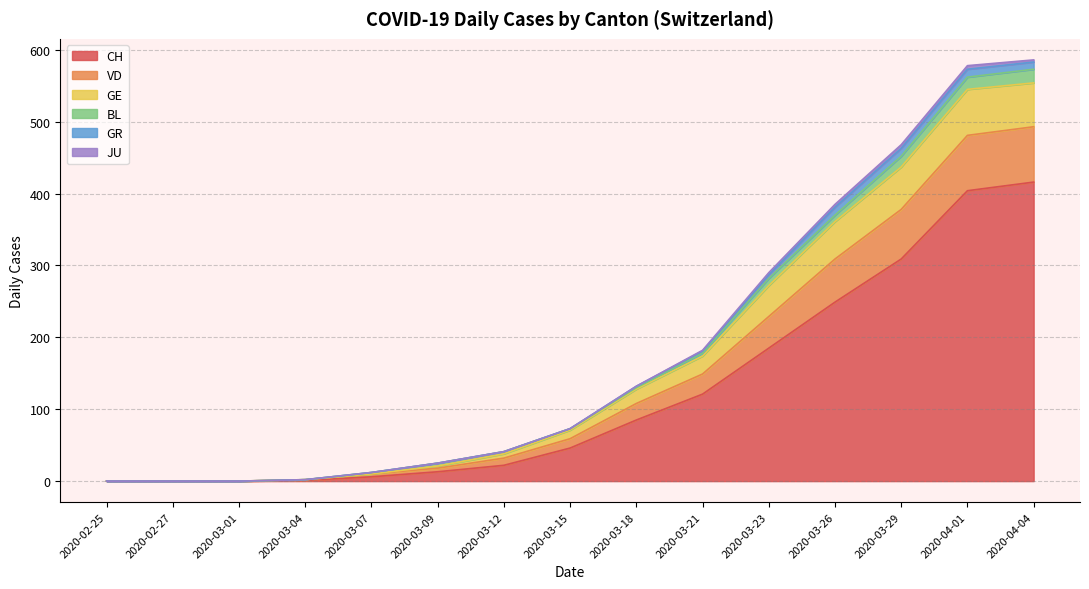

The value of CH at 2020-03-23 is 185. True or false?

True